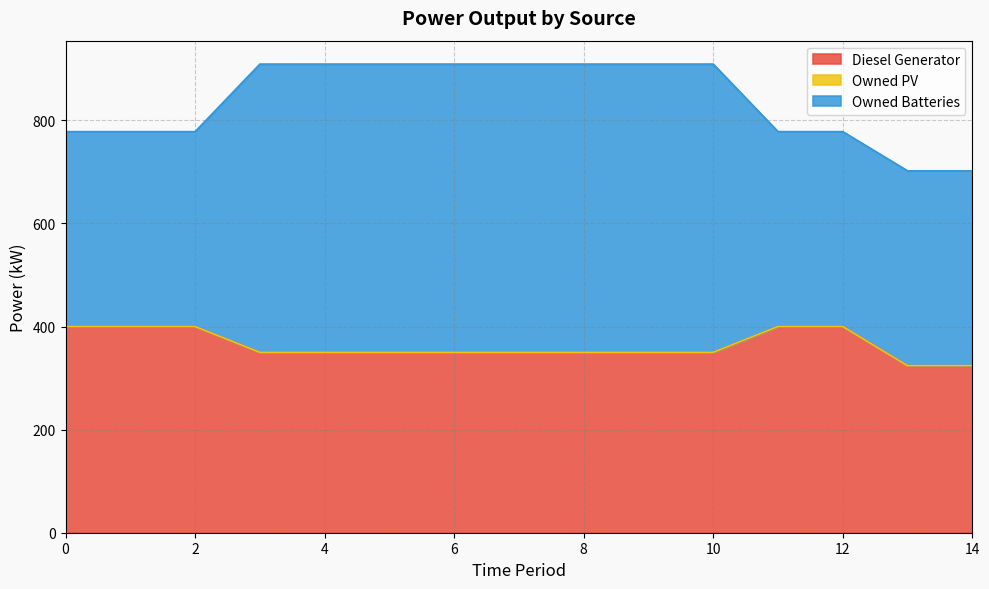

What are all the series names shown in the legend?

Diesel Generator, Owned PV, Owned Batteries